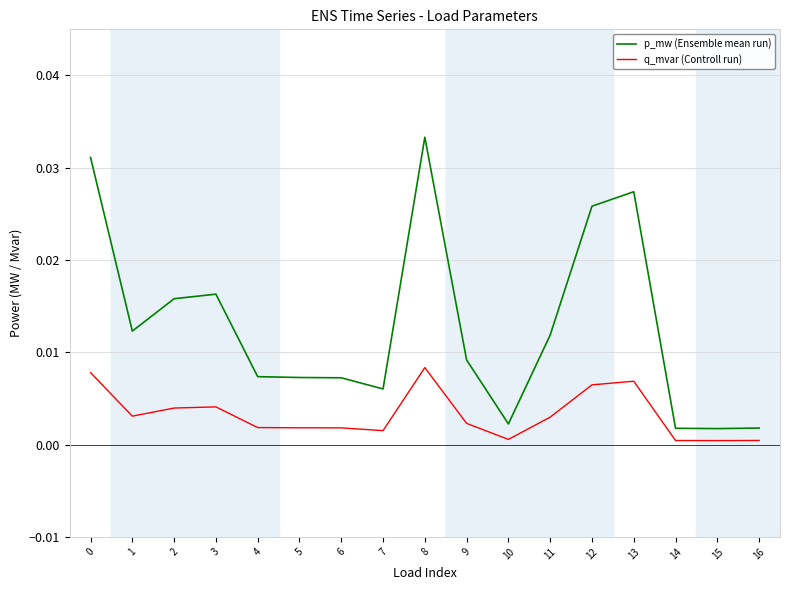

At 1, list the series in order from smallest to largest.

q_mvar (Controll run), p_mw (Ensemble mean run)